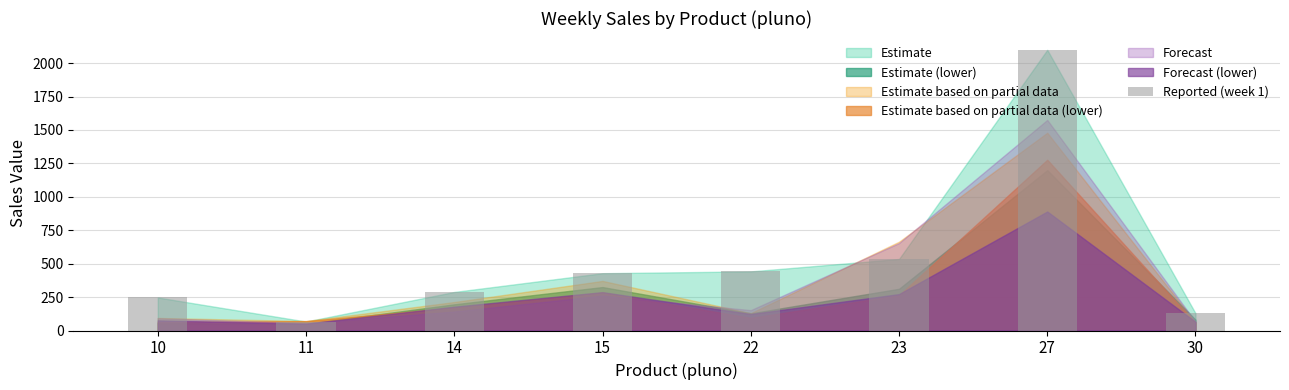

What is the maximum value shown in the chart?

2099.6